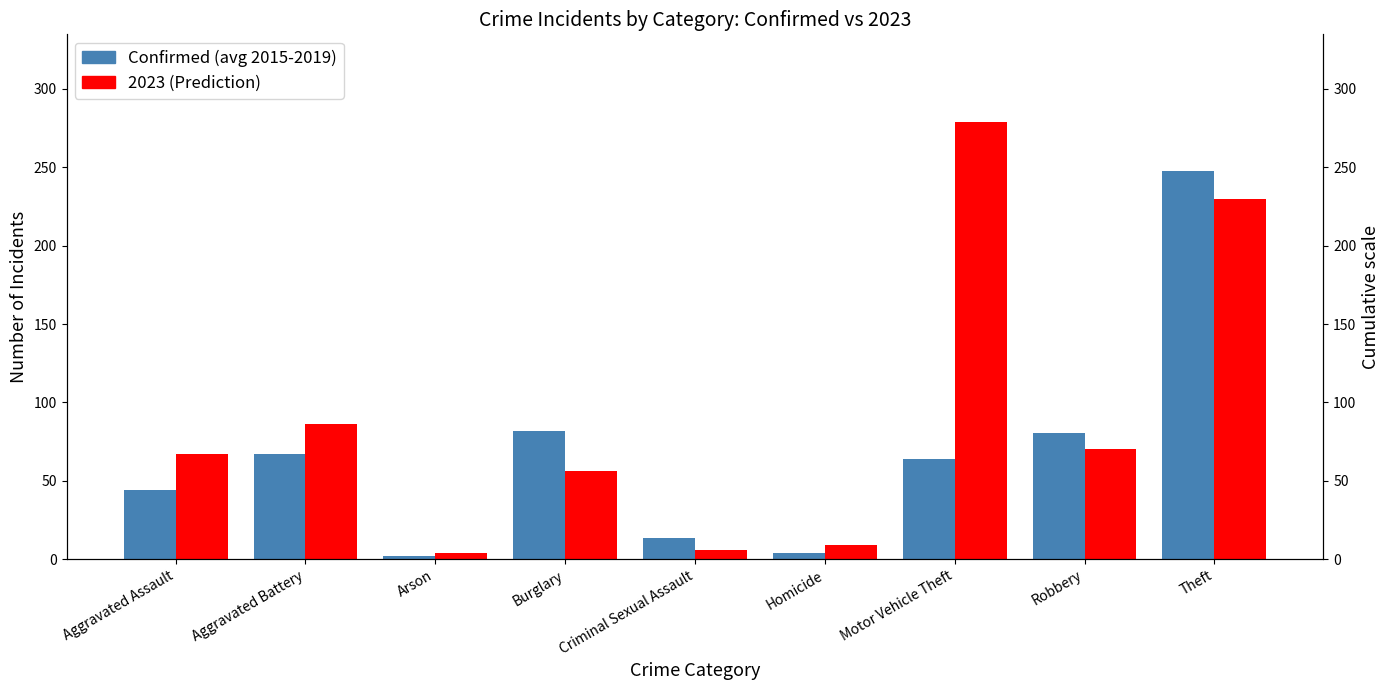

How many groups of bars are there?

9